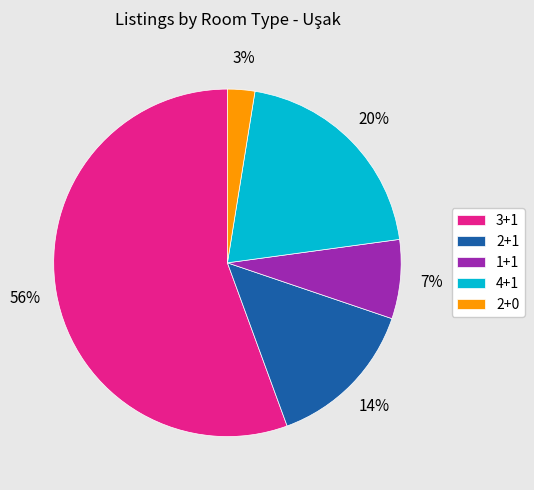

To the nearest percent, what is the combined percentage of 2+1 and 3+1?

70%